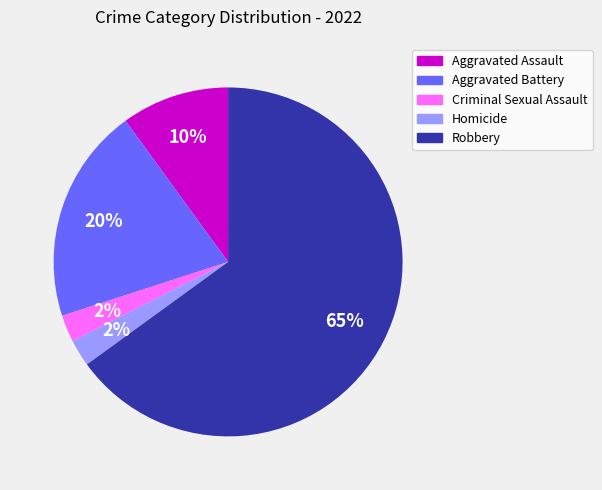

How many segments does this pie chart have?

5